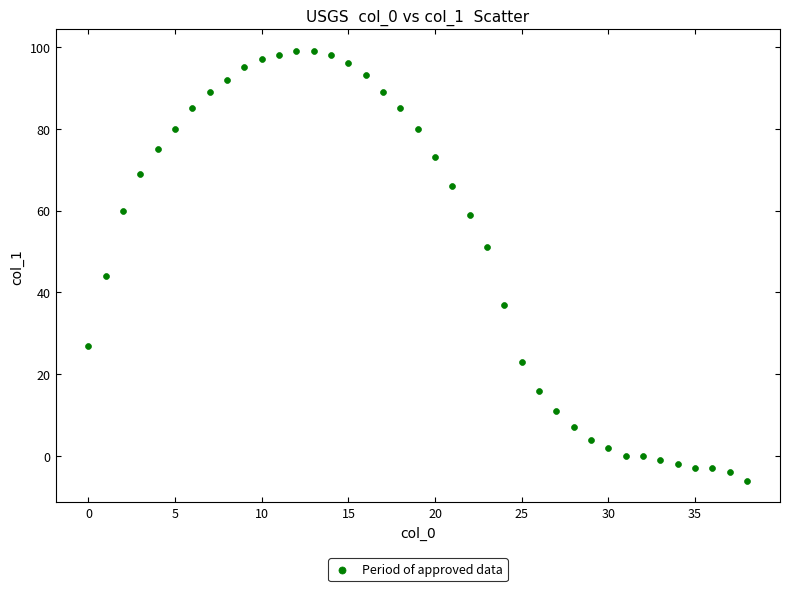

What is the range of Y values (max minus min)?

105